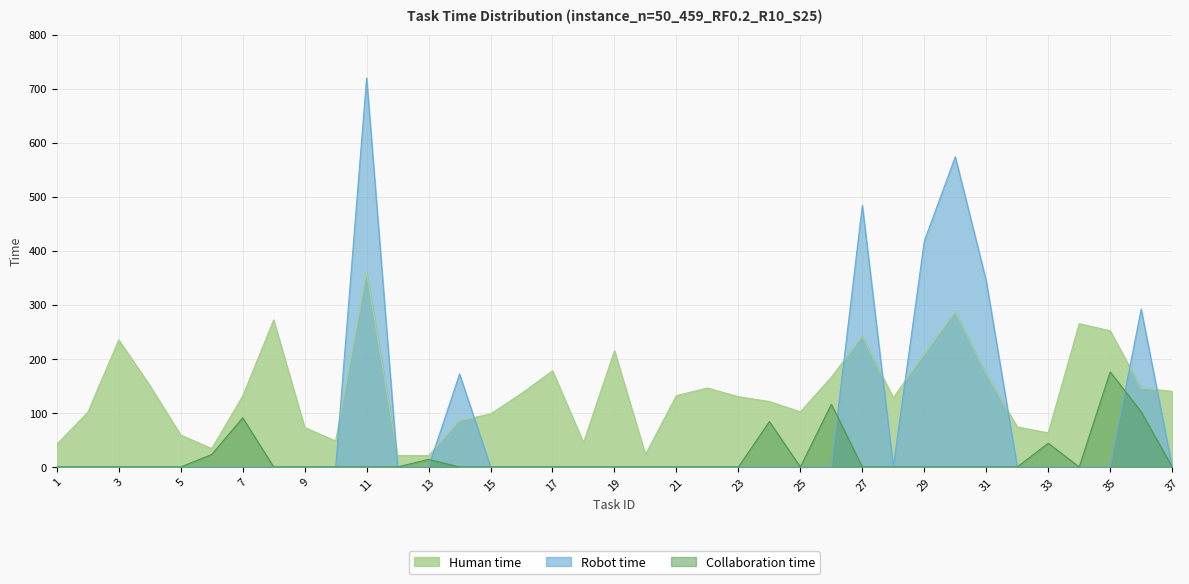

Where is the first local minimum for Collaboration time?

25